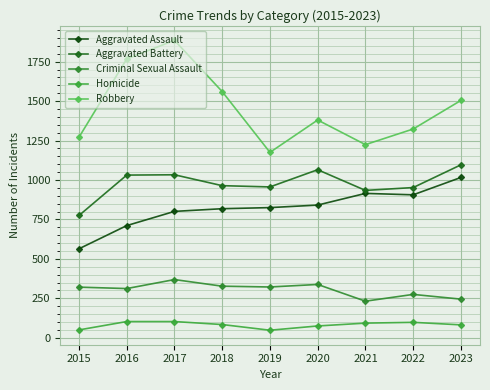

Reading left to right, transcribe all the data shown in this chart.

Aggravated Assault: 564	711	801	818	825	841	915	906	1016
Aggravated Battery: 775	1031	1033	964	956	1065	934	952	1096
Criminal Sexual Assault: 321	312	369	327	322	338	232	275	245
Homicide: 50	103	103	84	48	75	93	98	82
Robbery: 1271	1767	1885	1560	1175	1380	1224	1323	1504